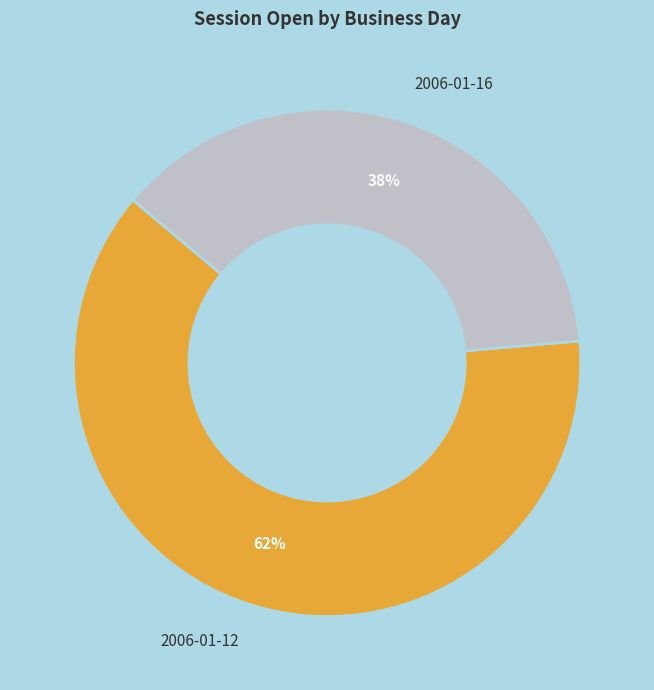

The 2006-01-12 slice represents 57% of the pie. True or false?

False